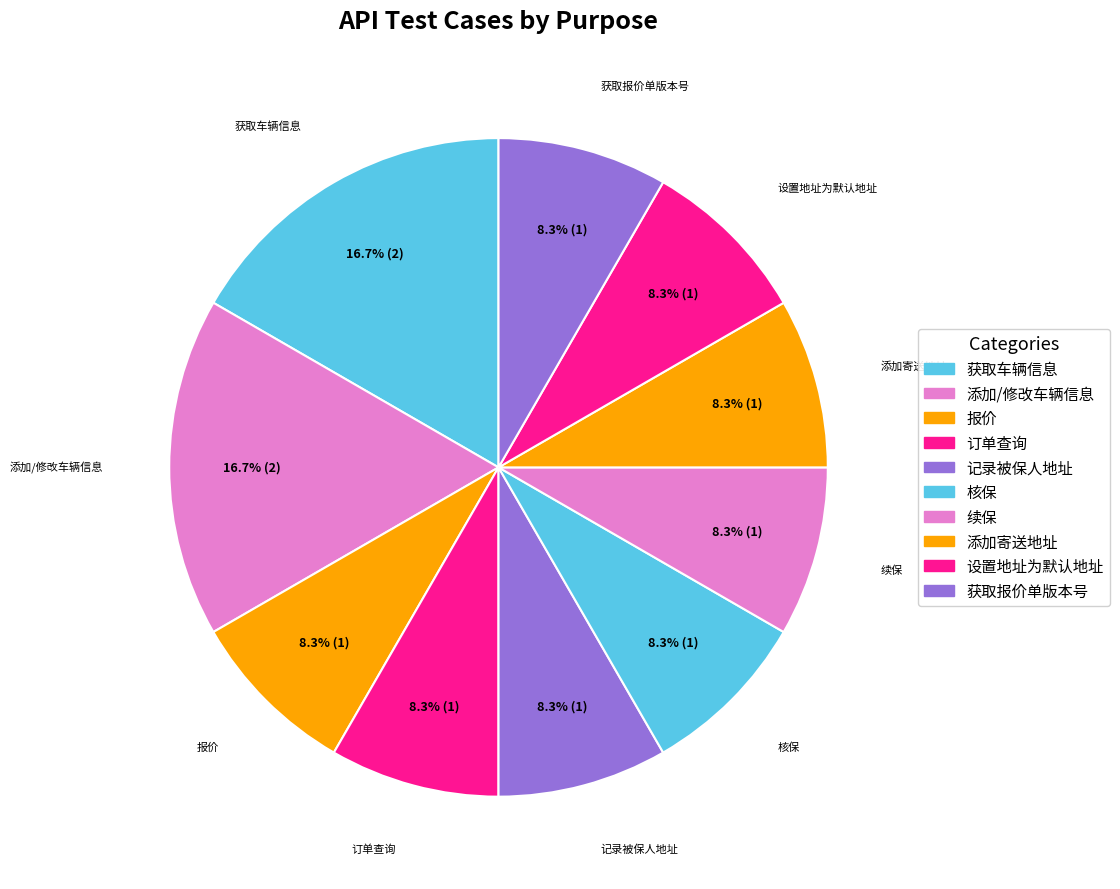

To the nearest percent, what is the combined percentage of 核保 and 订单查询?

17%